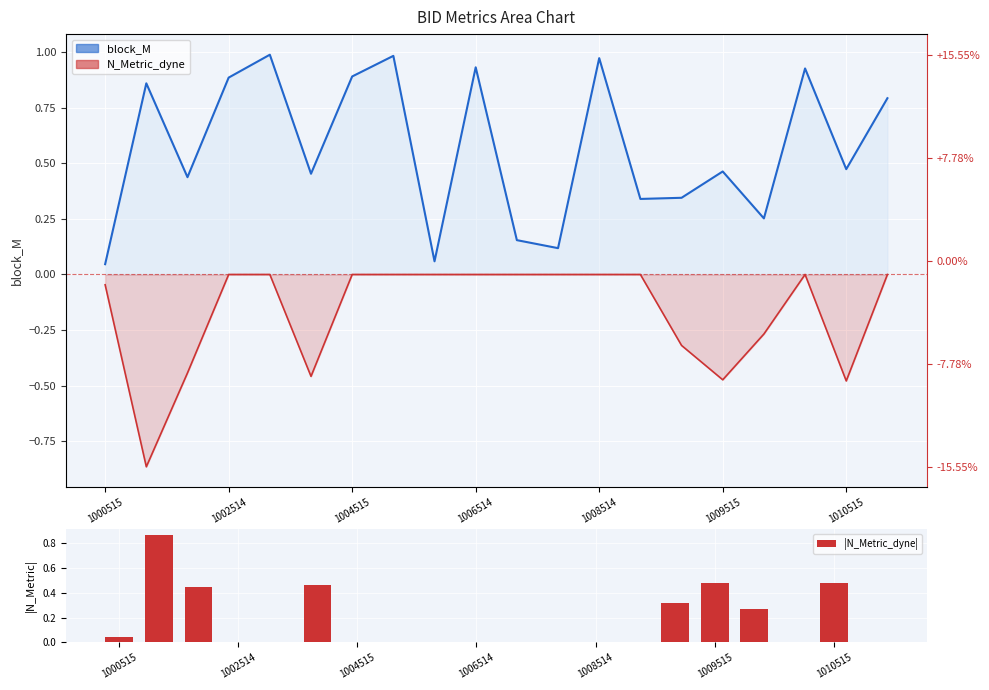

What is the maximum value for block_M?

1.0